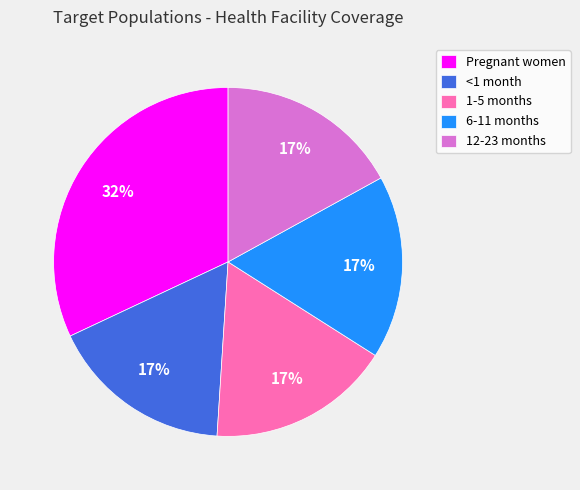

To the nearest percent, what is the difference between the largest and smallest slice percentages?

15%